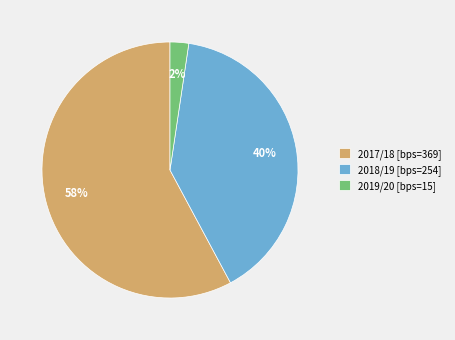

To the nearest percent, what is the average slice percentage?

33%